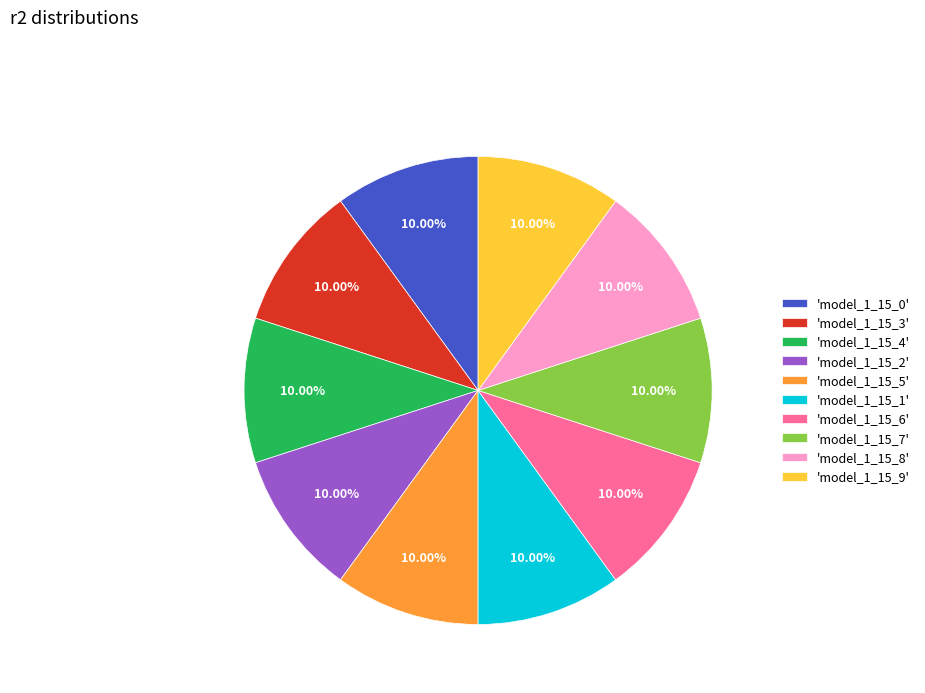

Is the sum of 'model_1_15_0' and 'model_1_15_8' greater than half?

No